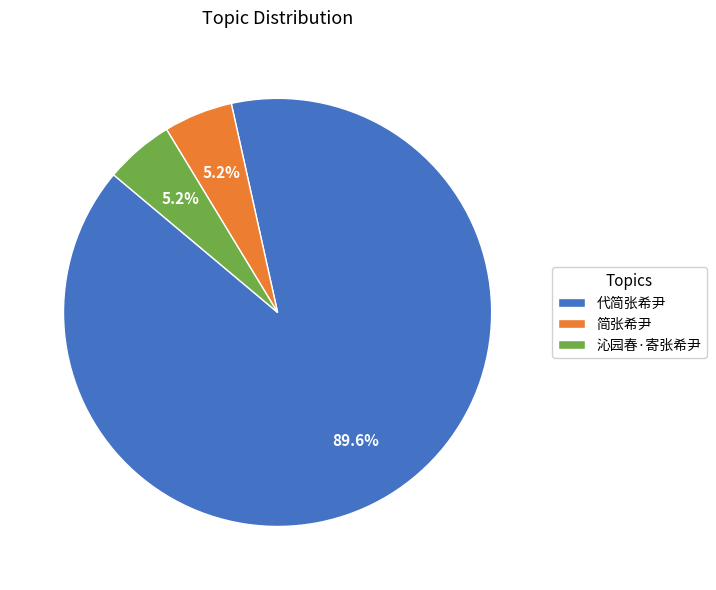

To the nearest percent, what percentage of the pie is 简张希尹?

5%